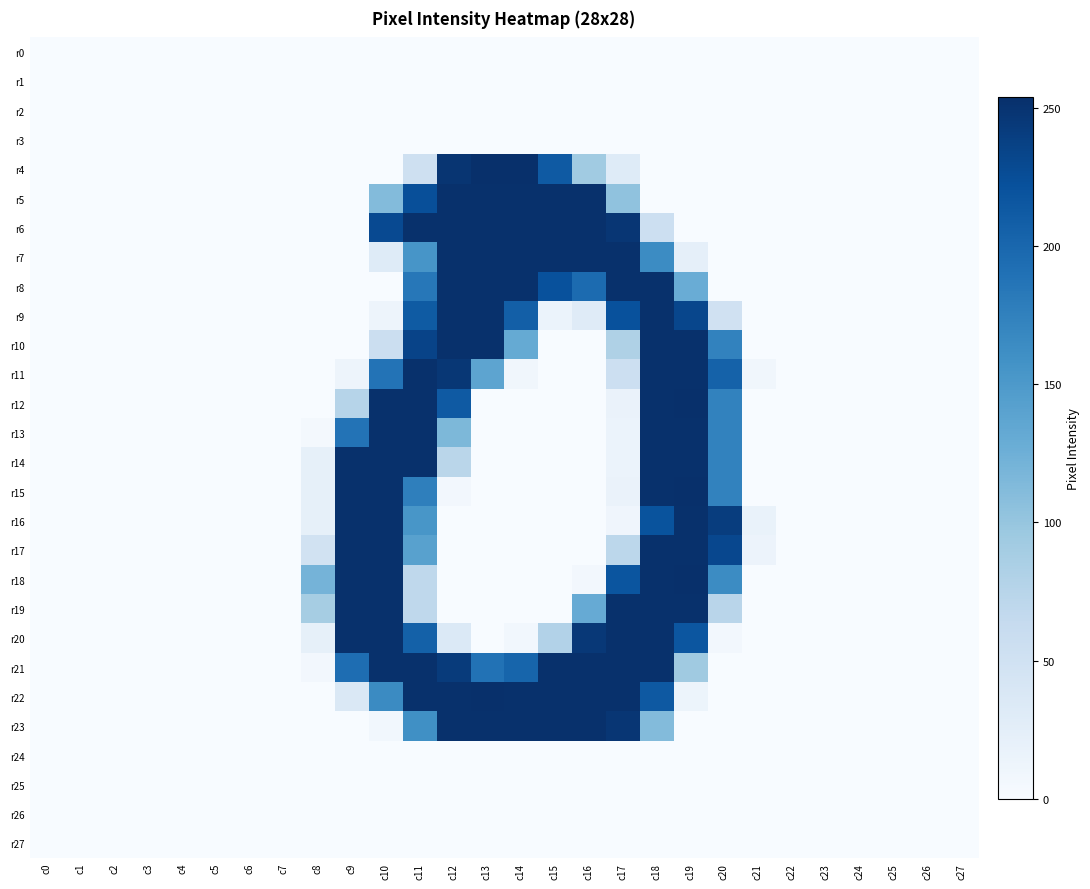

Between c9 and c24, which series saw the biggest shift?

r14